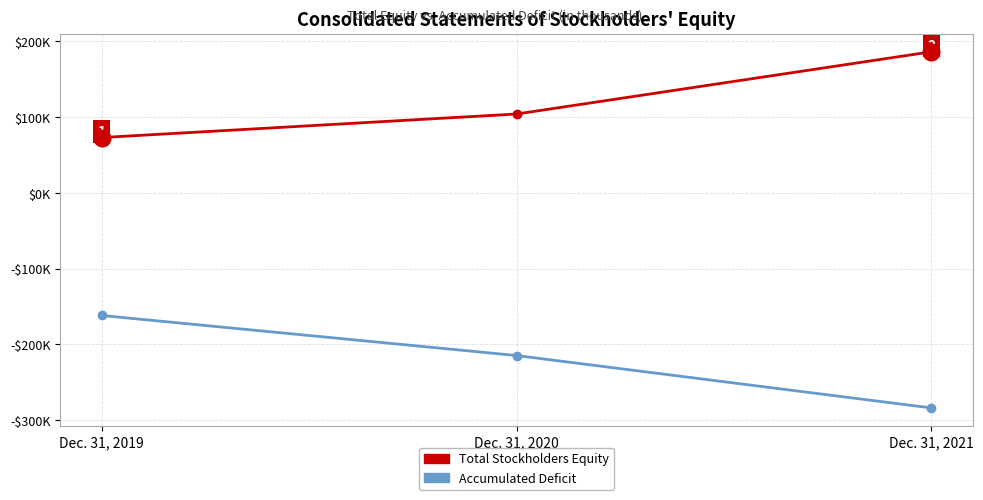

What are all the series names shown in the legend?

Total Stockholders Equity, Accumulated Deficit